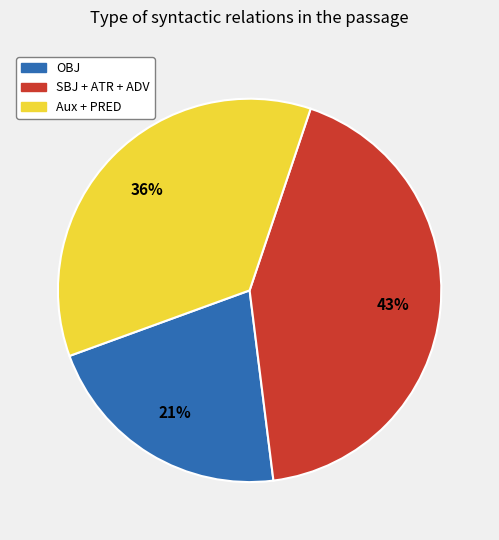

To the nearest percent, what is the average slice percentage?

33%